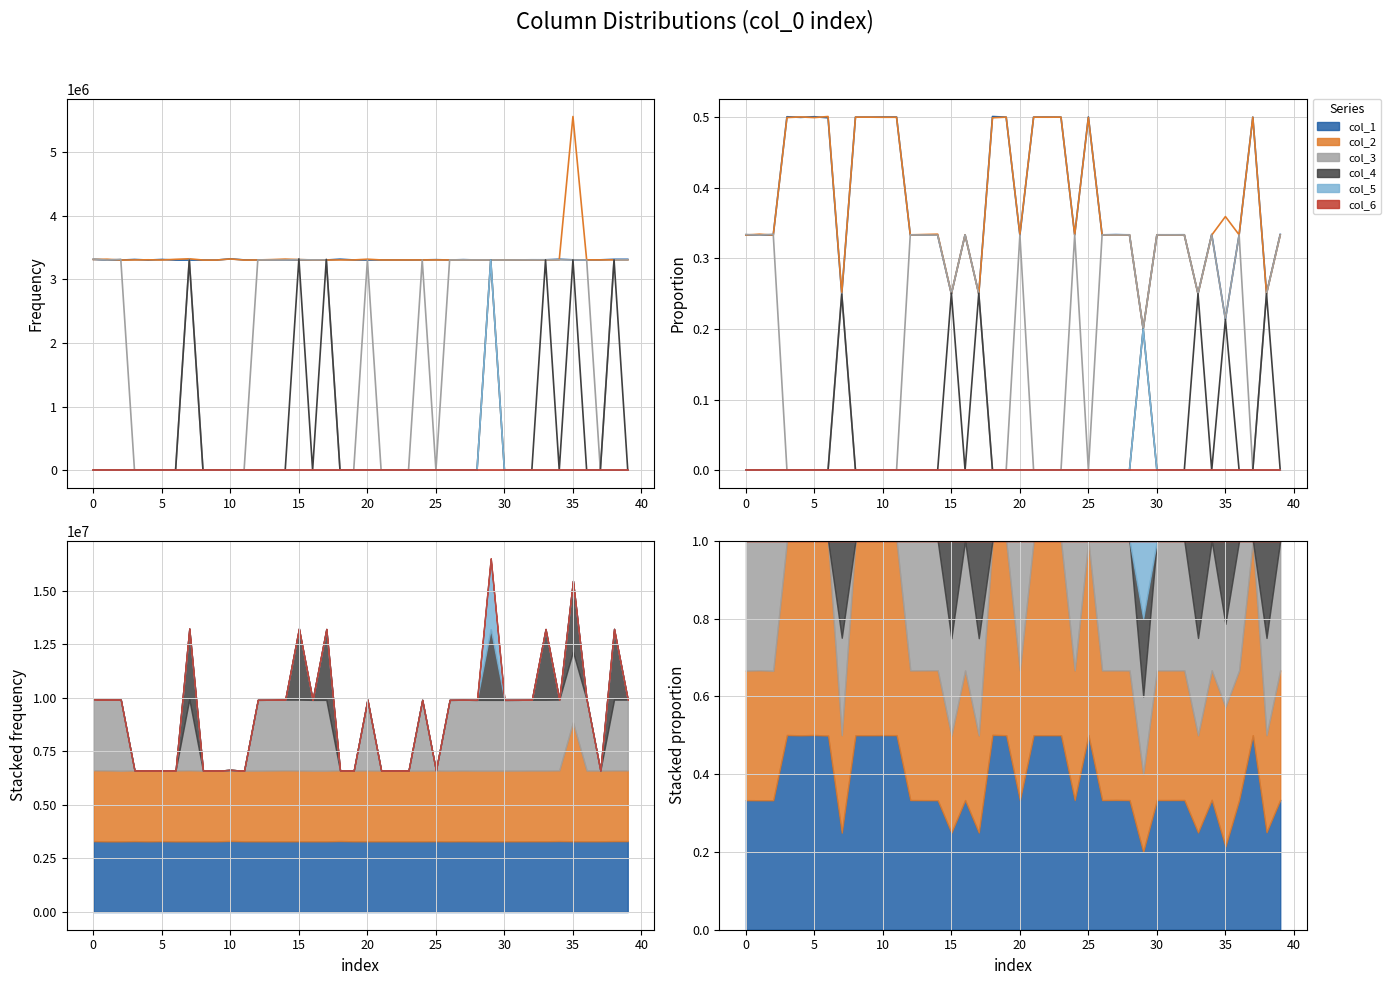

What is the difference between the maximum and second lowest values in the col_4 series?

0.3